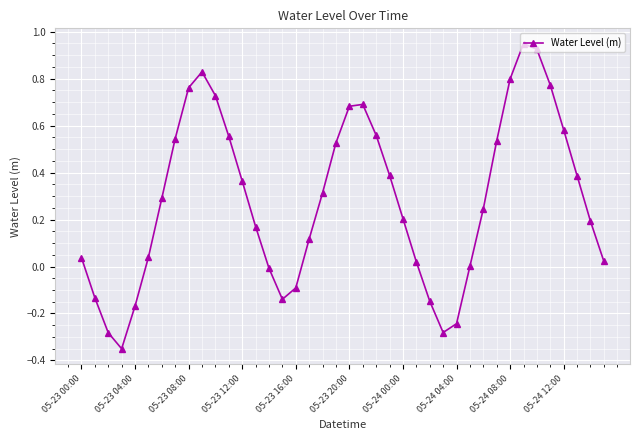

What is the difference between the second highest and second lowest values?

1.2